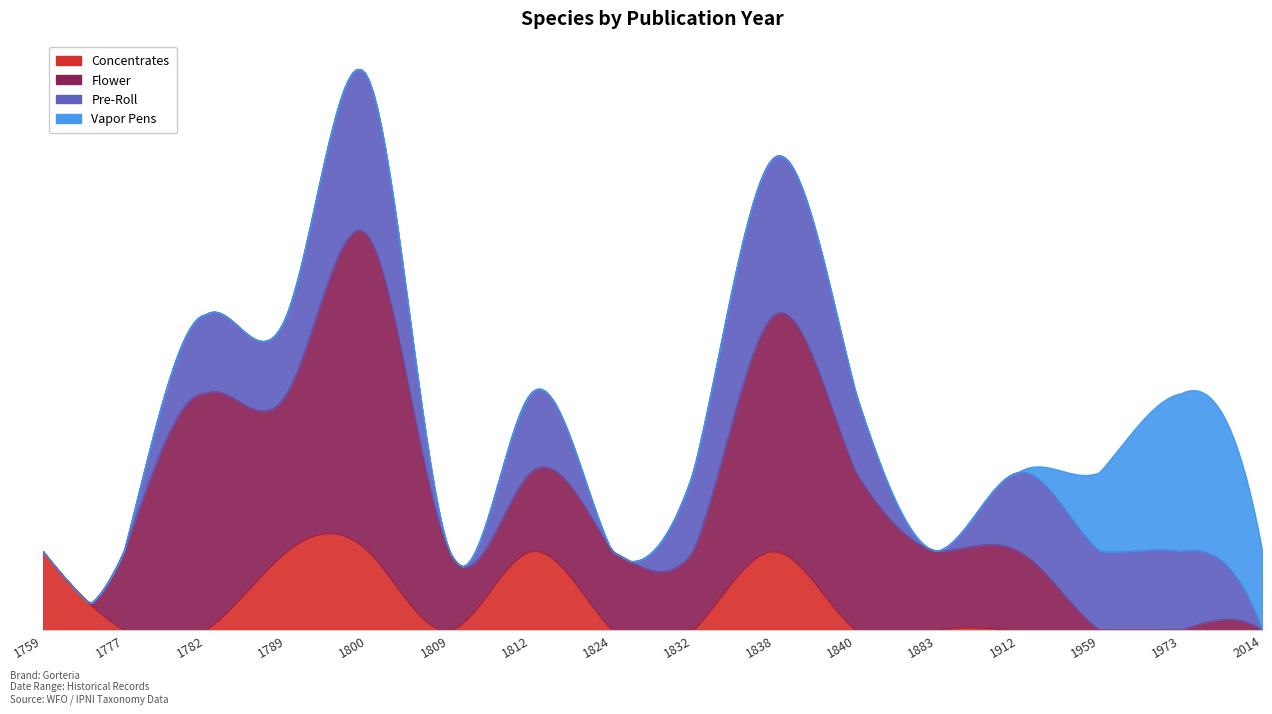

The Flower series shows 1 at 1838. True or false?

False